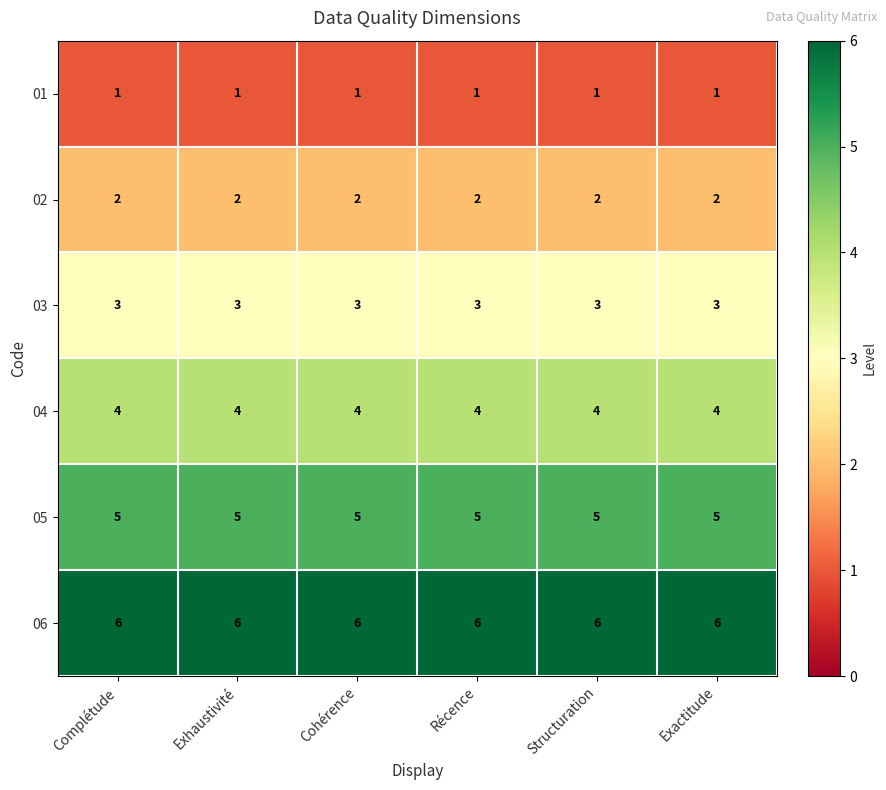

Is it true that 04 equals 6 at Exhaustivité?

False